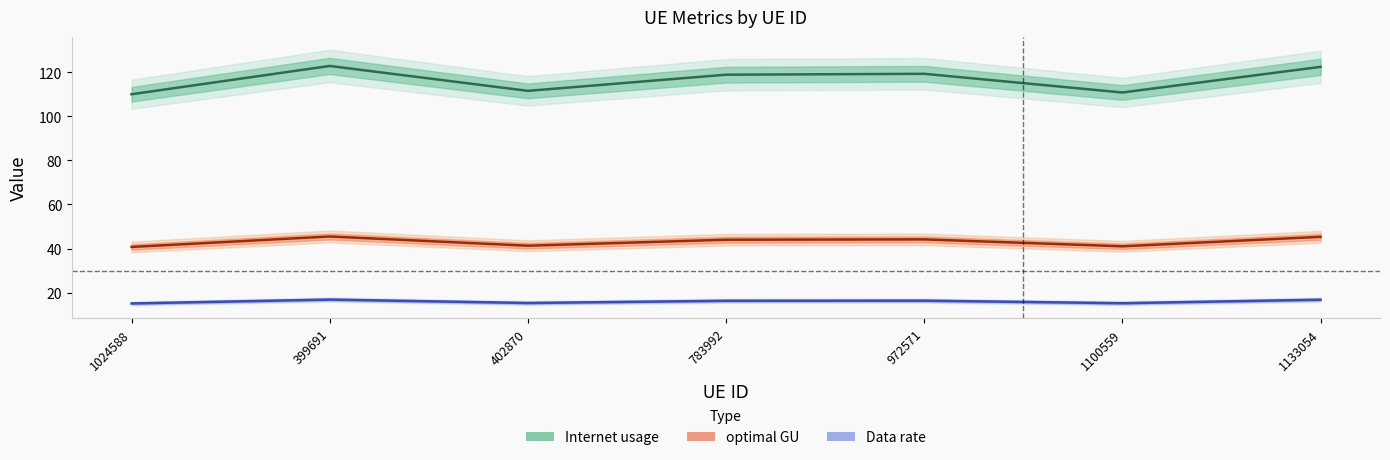

What are all the series names shown in the legend?

Internet usage, optimal GU, Data rate